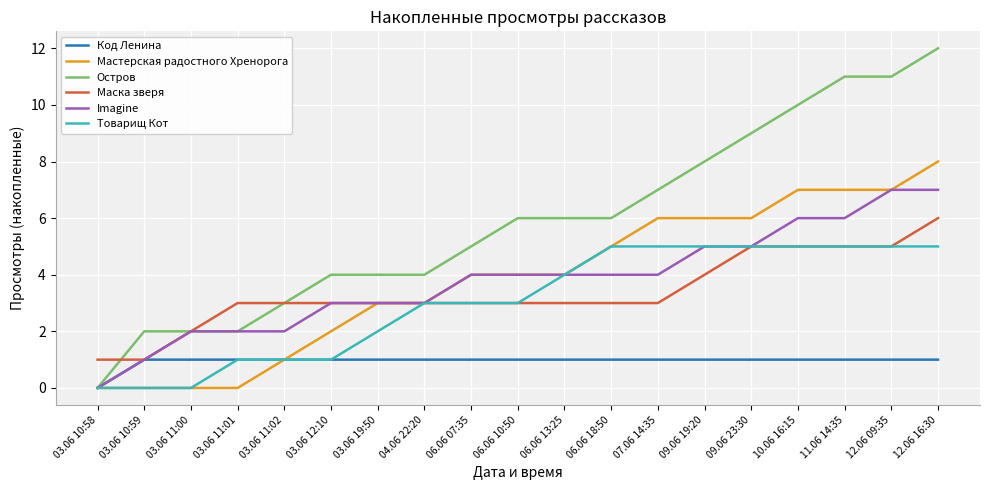

What is the spread (max minus min) of values at 03.06 11:00?

2